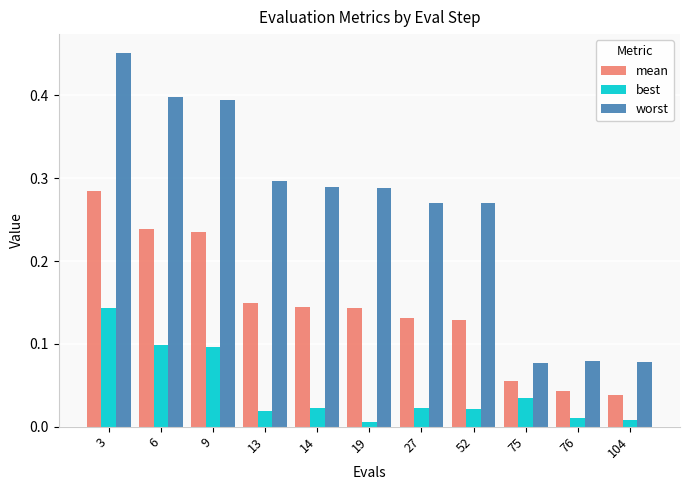

Which series has the largest total across all categories?

worst